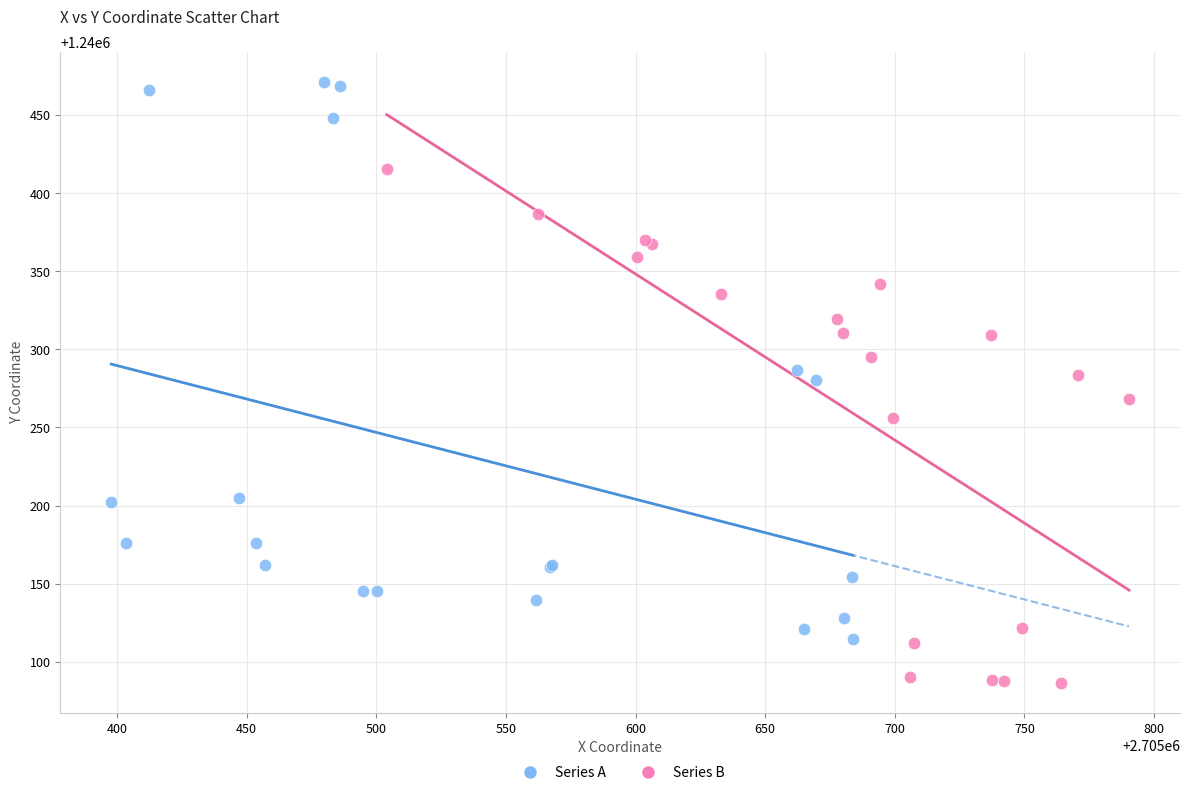

Which series has the widest spread of Y values?

Series A